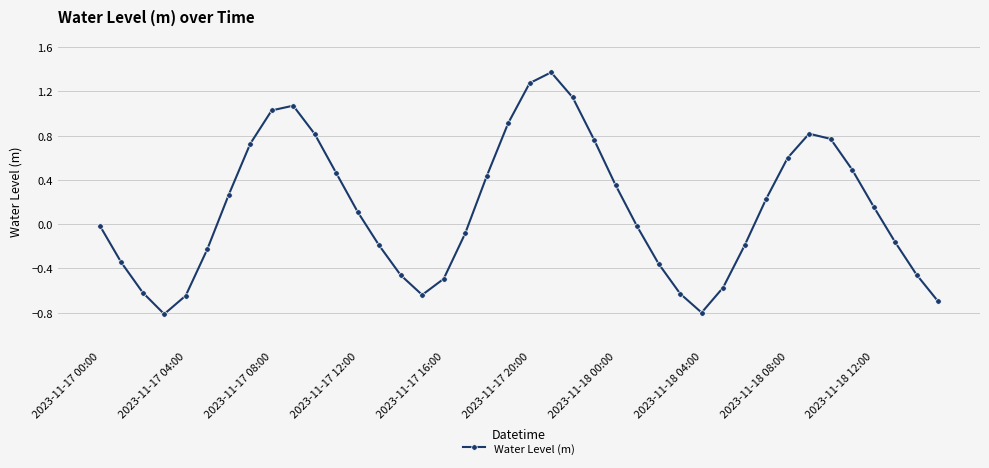

What is the sum of all values?

5.4